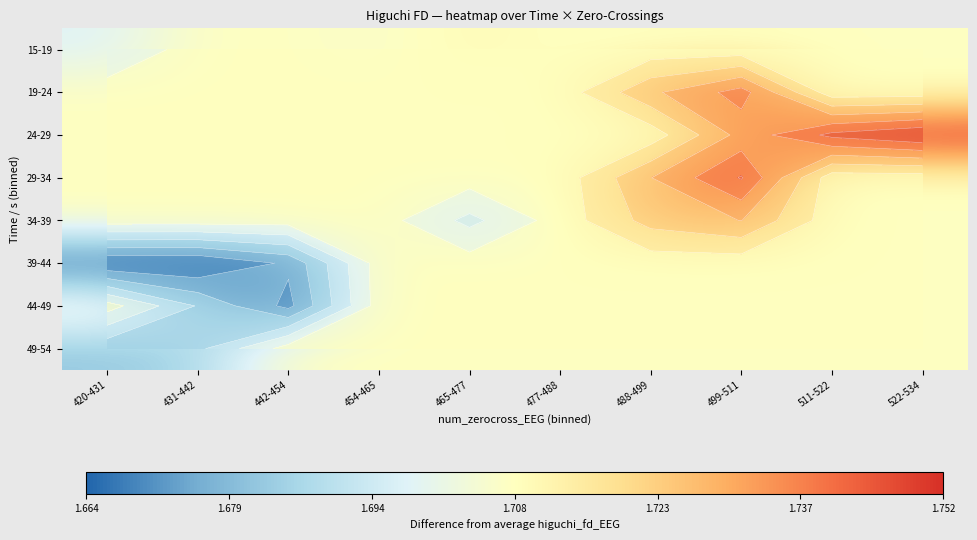

What is the maximum value shown in the chart?

1.8